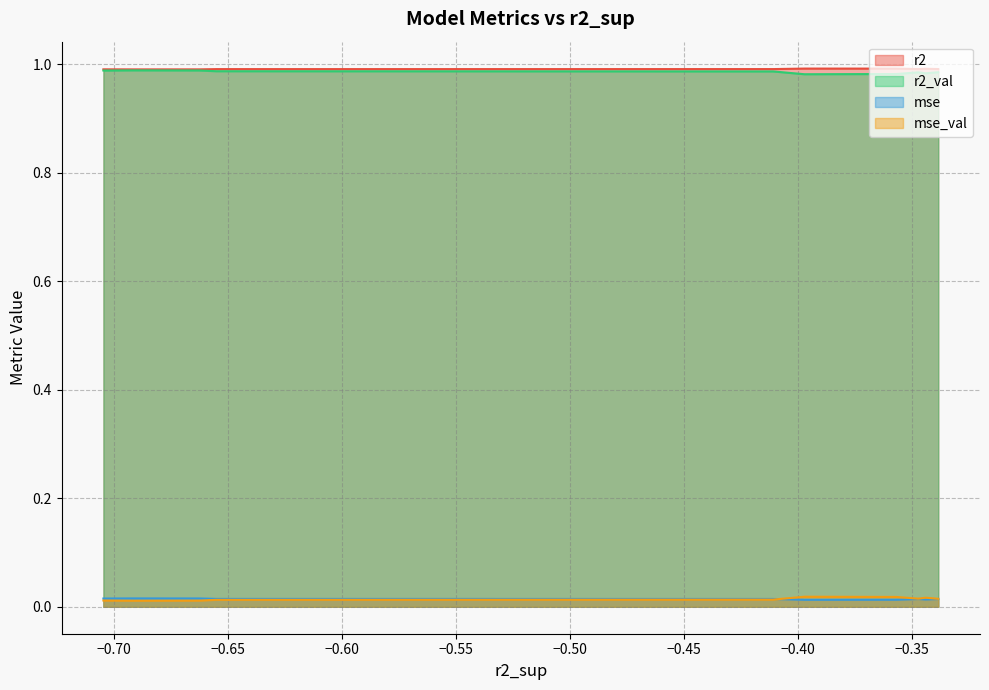

Which series has the widest spread of values?

mse_val